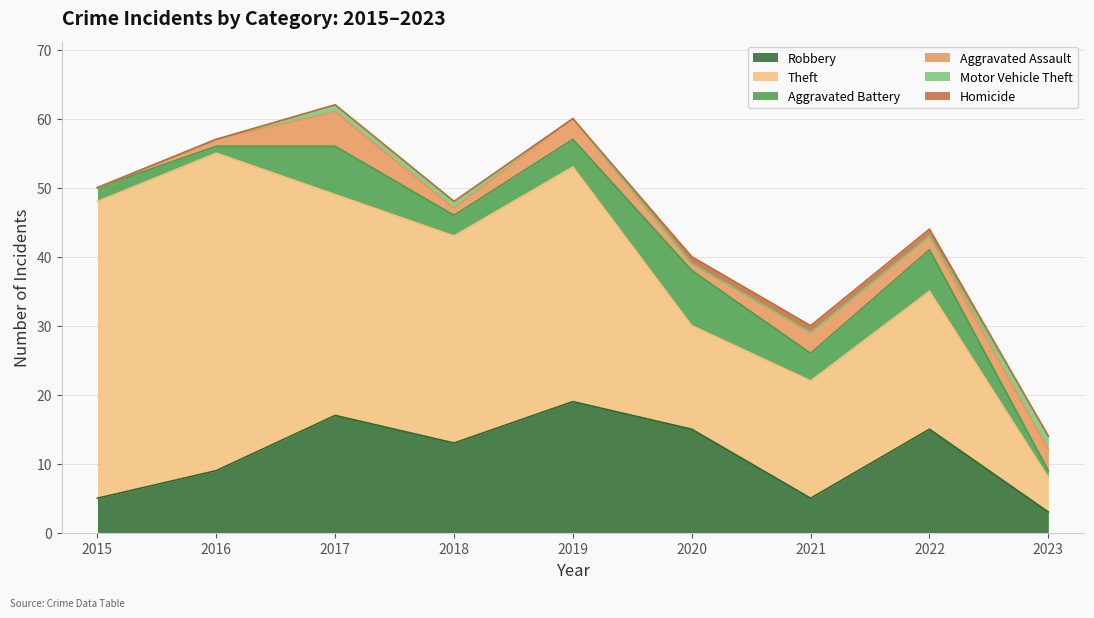

True or false: Robbery and Aggravated Assault intersect in this chart.

False